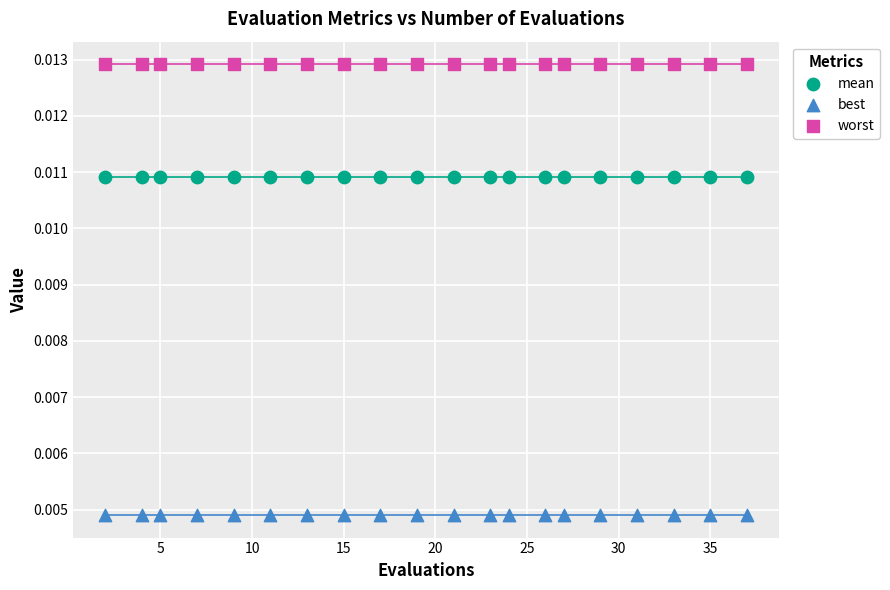

Which series contains the highest Y value?

worst